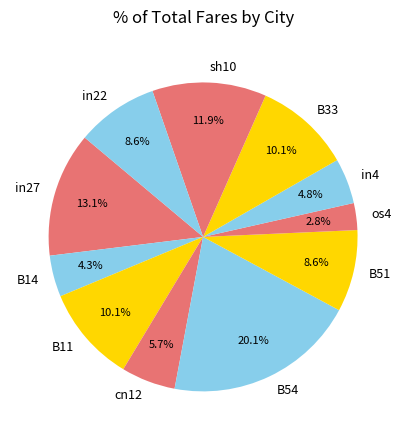

Is the sum of B14 and in22 greater than half?

No